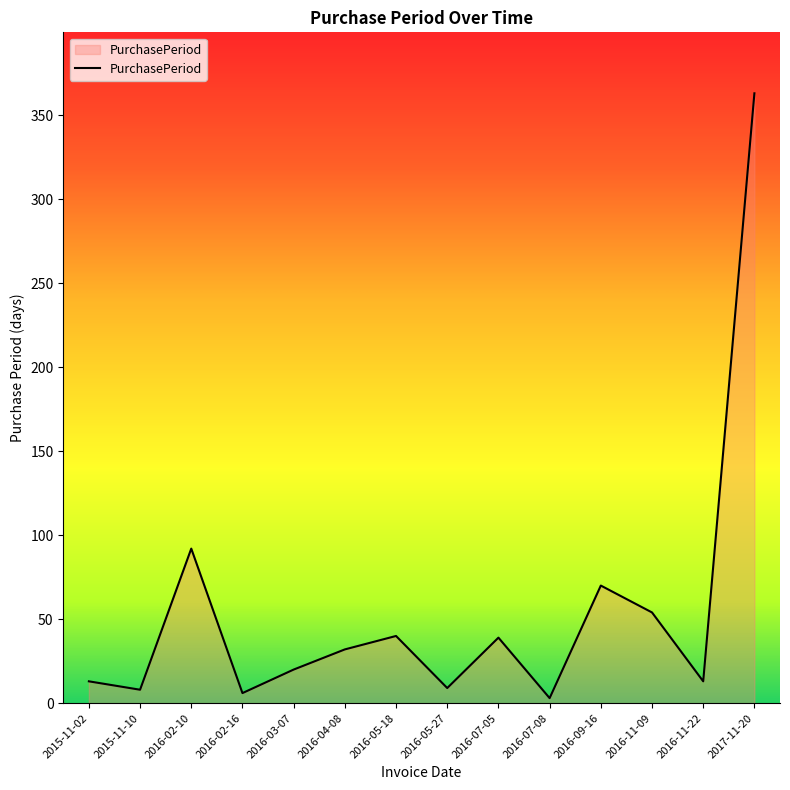

What value does the data have at 2016-07-08, to the nearest 5?

5